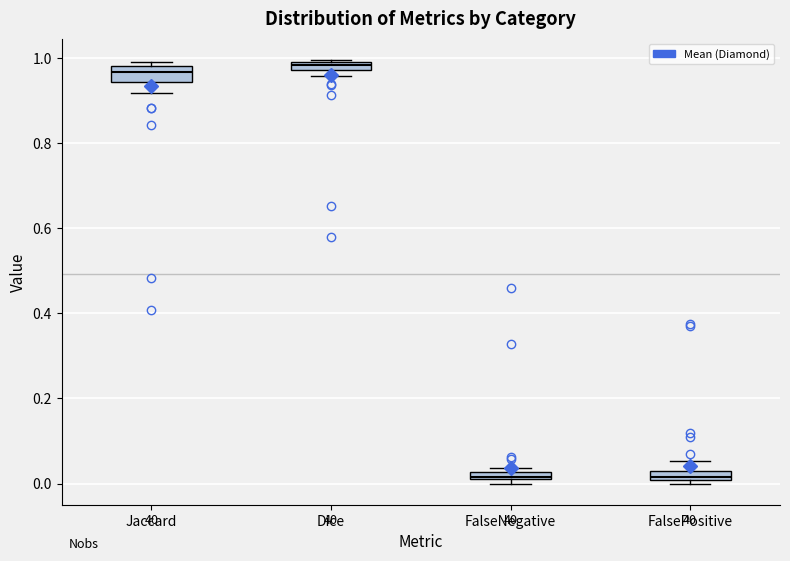

Where is the lower edge of the box for FalsePositive on the y-axis? The values are not printed on the chart, so give them approximately, as read against the axis.

0.00